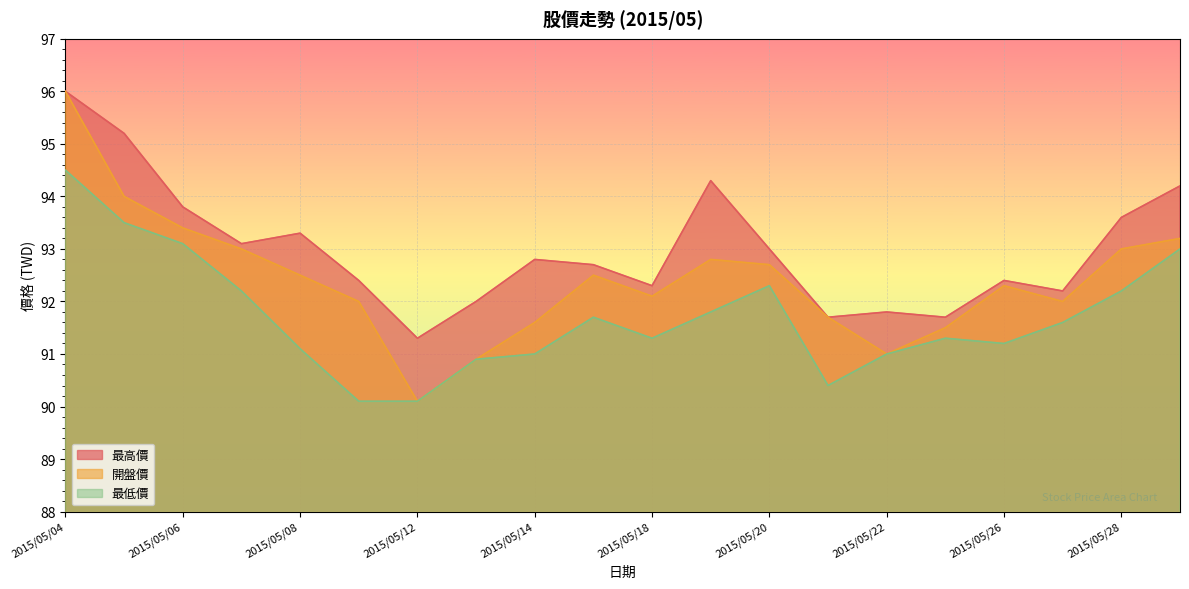

How many interior local peaks does the 最高價 series have?

5